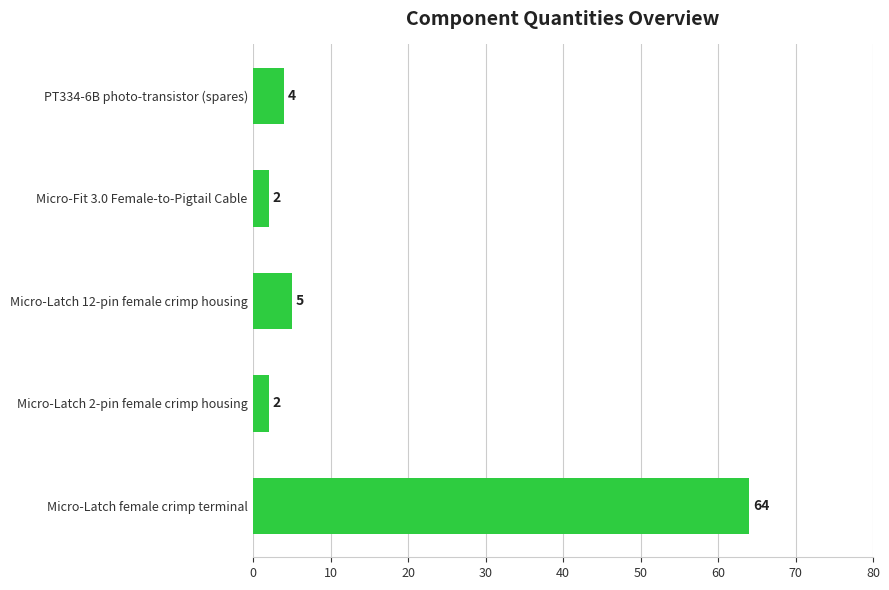

At which label is the value closest to 33?

Micro-Latch 12-pin female crimp housing